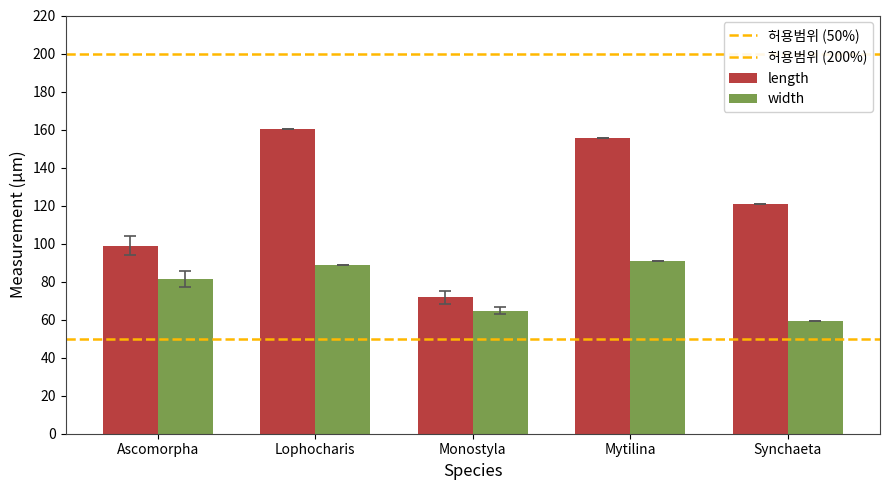

What is the value of the width bar at the 1st from the left?

81.5